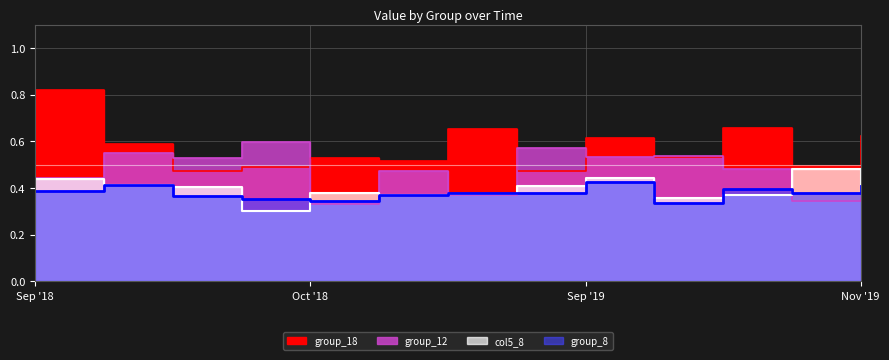

What is the maximum value shown in the chart?

0.8